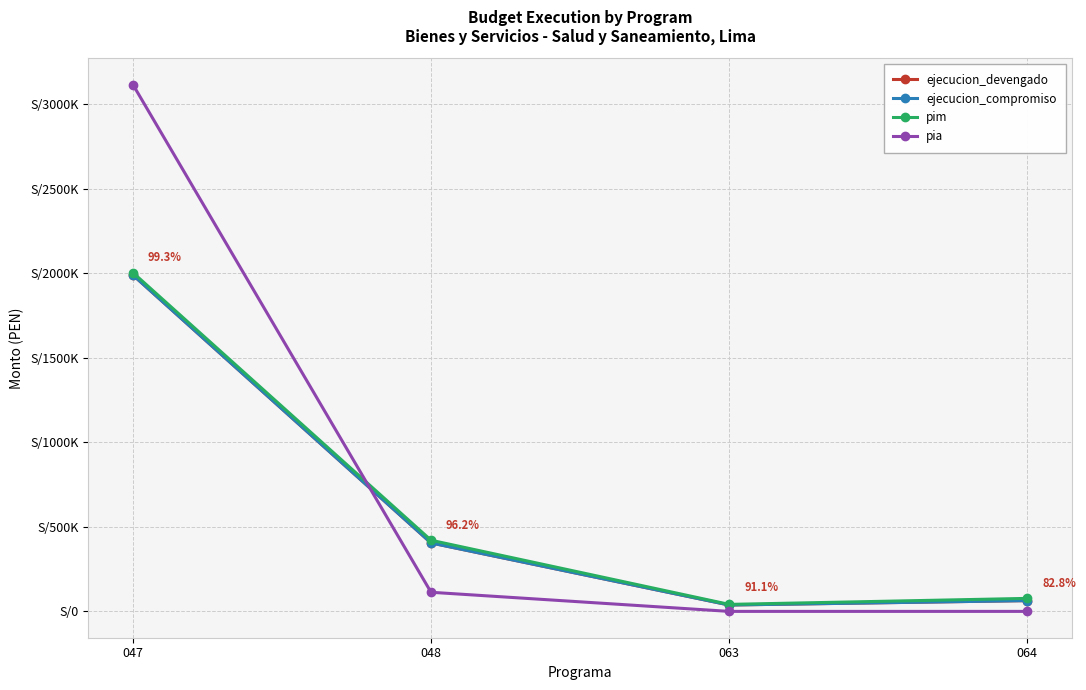

At which category does pim reach its first local valley?

063